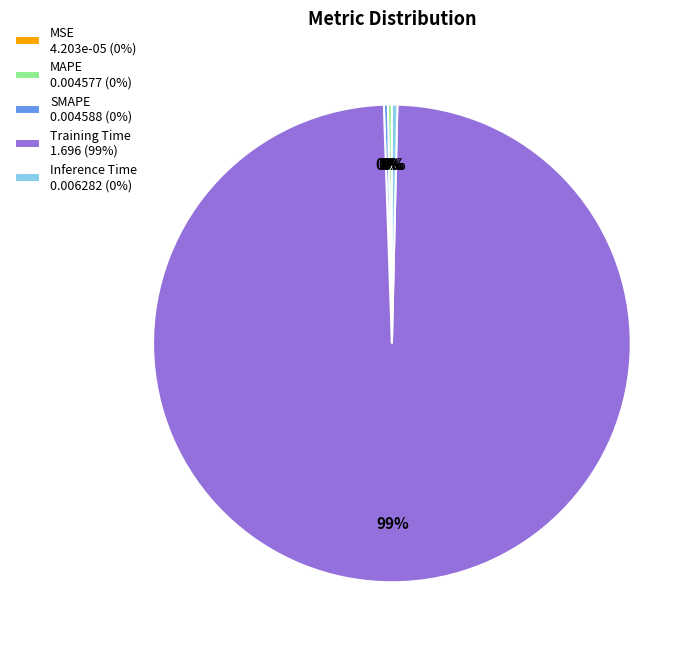

True or false: Inference Time 0.006282 (0%) accounts for 0% of the total.

True